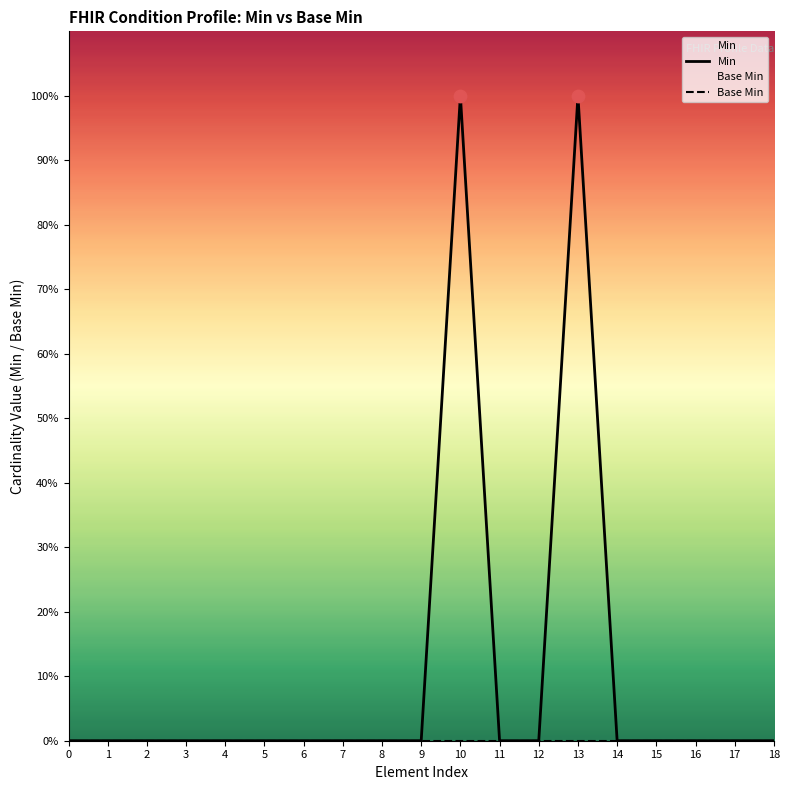

Which series contains the highest Y value?

Min